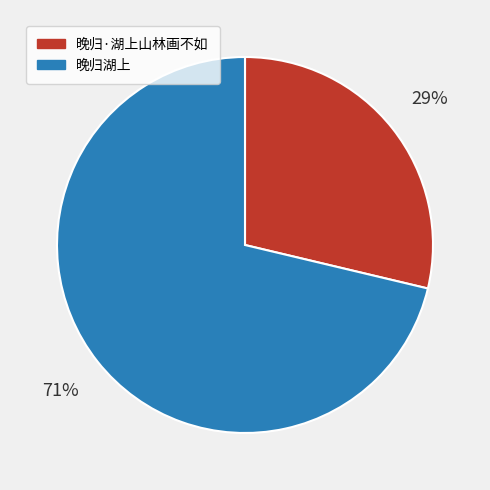

Combined, do 晚归湖上 and 晚归·湖上山林画不如 account for over 50%?

Yes